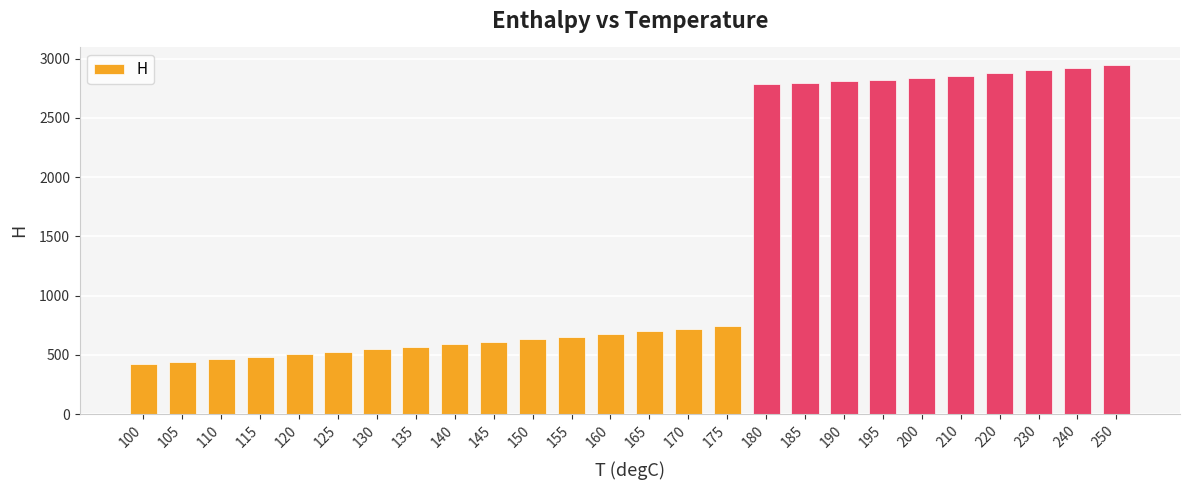

Where is the data nearest to the value 1683?

175